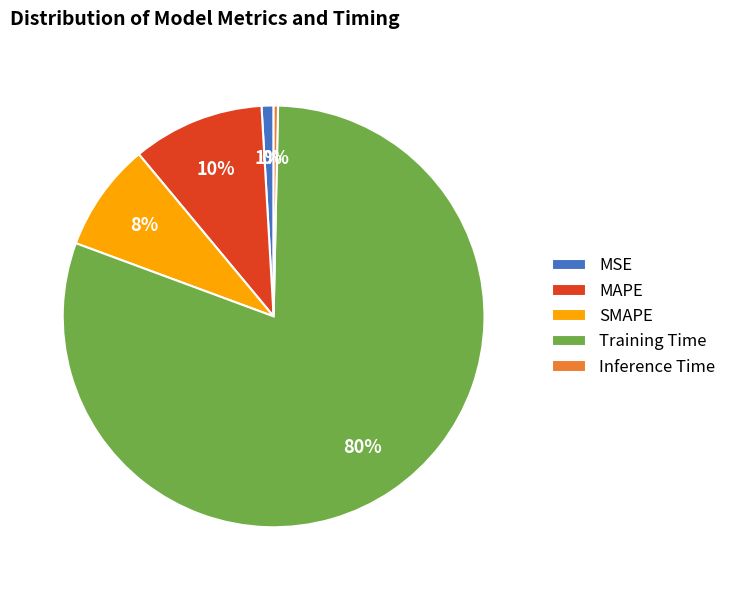

How many segments does this pie chart have?

5